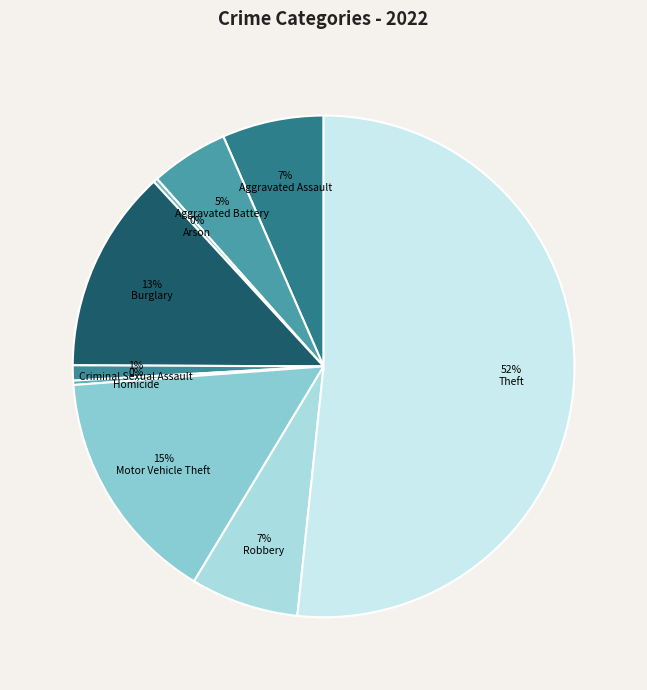

How many slices are in this pie chart?

9